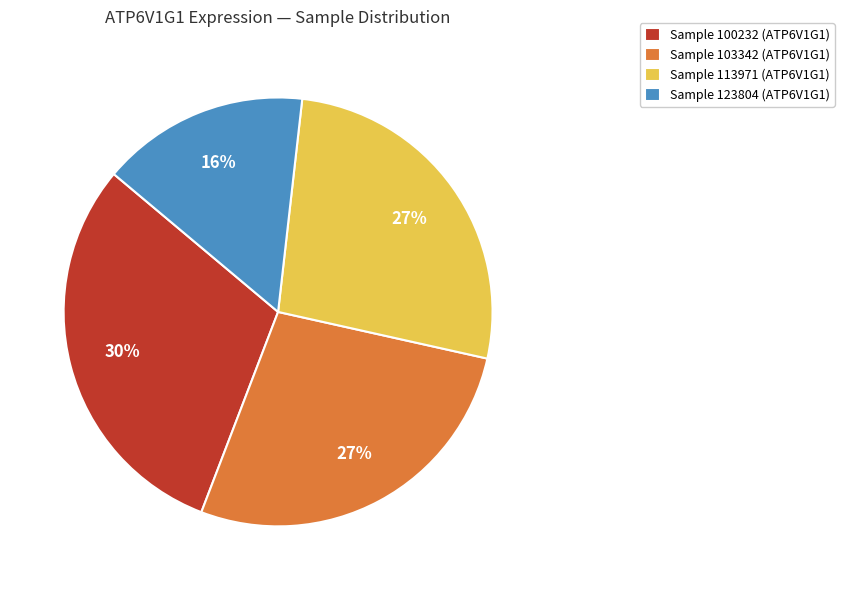

Which has a higher value, Sample 100232 (ATP6V1G1) or Sample 123804 (ATP6V1G1)?

Sample 100232 (ATP6V1G1)